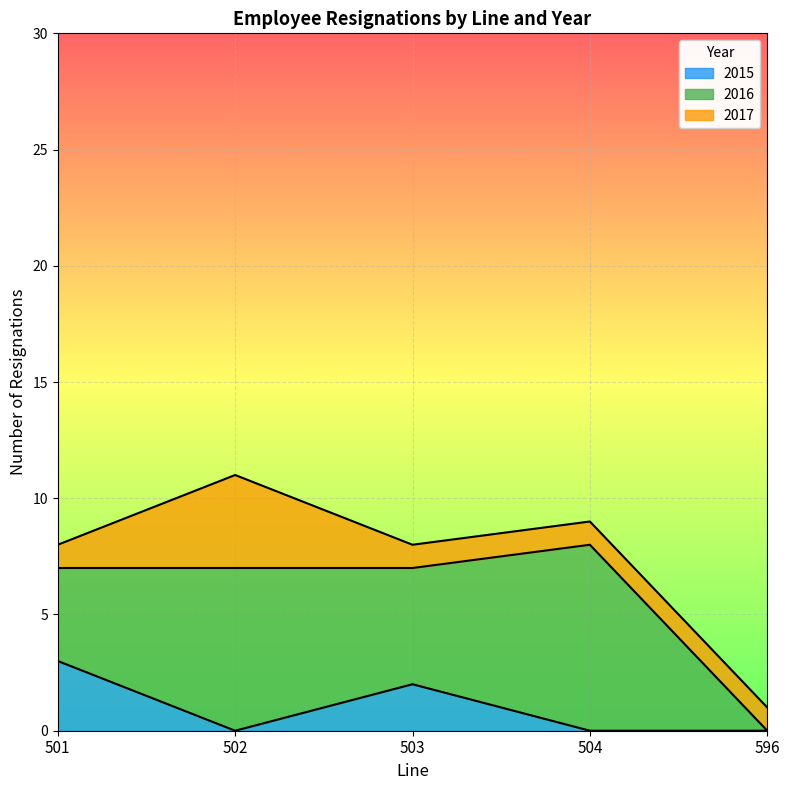

True or false: Line 501 and Line 504 intersect in this chart.

False